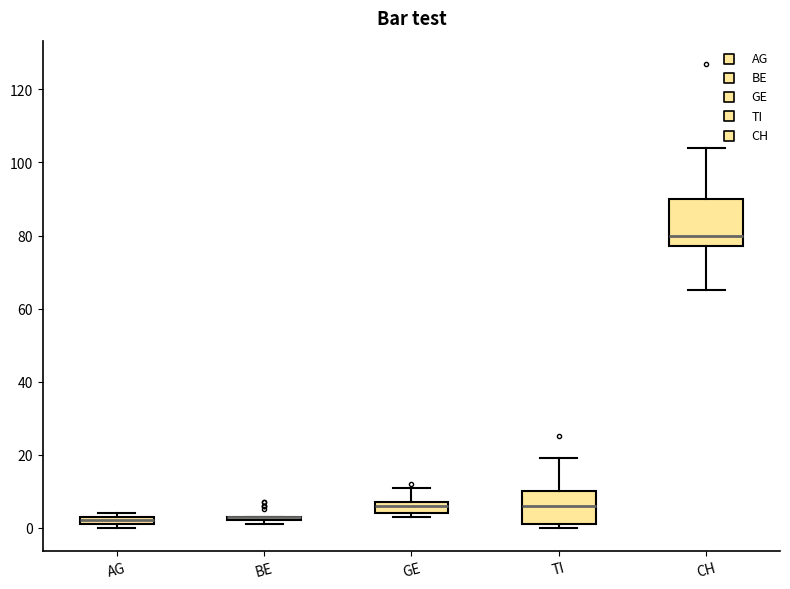

Which box is the tallest, from its lower edge to its upper edge?

CH